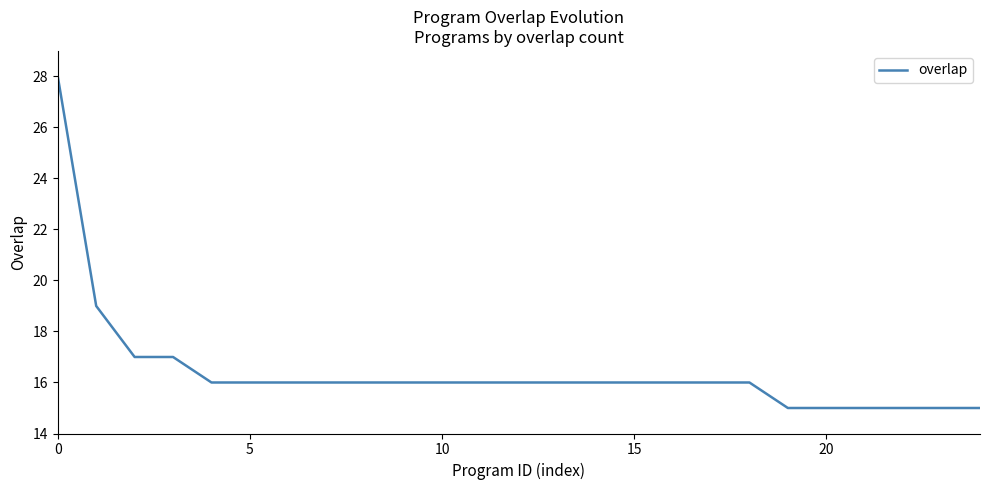

Does the chart have visible grid lines?

No